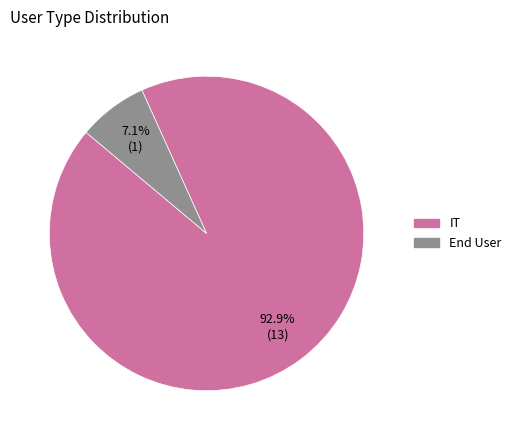

What is the smallest slice in the pie chart?

End User